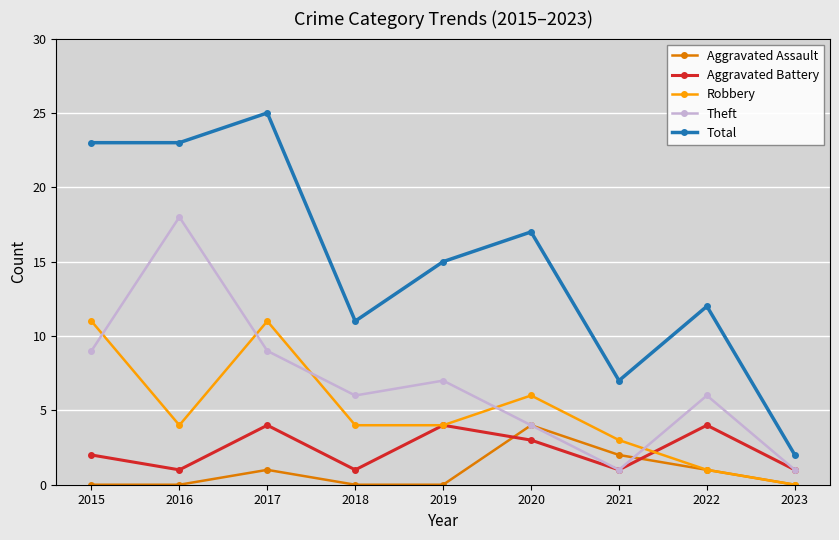

Does the chart have visible grid lines?

Yes